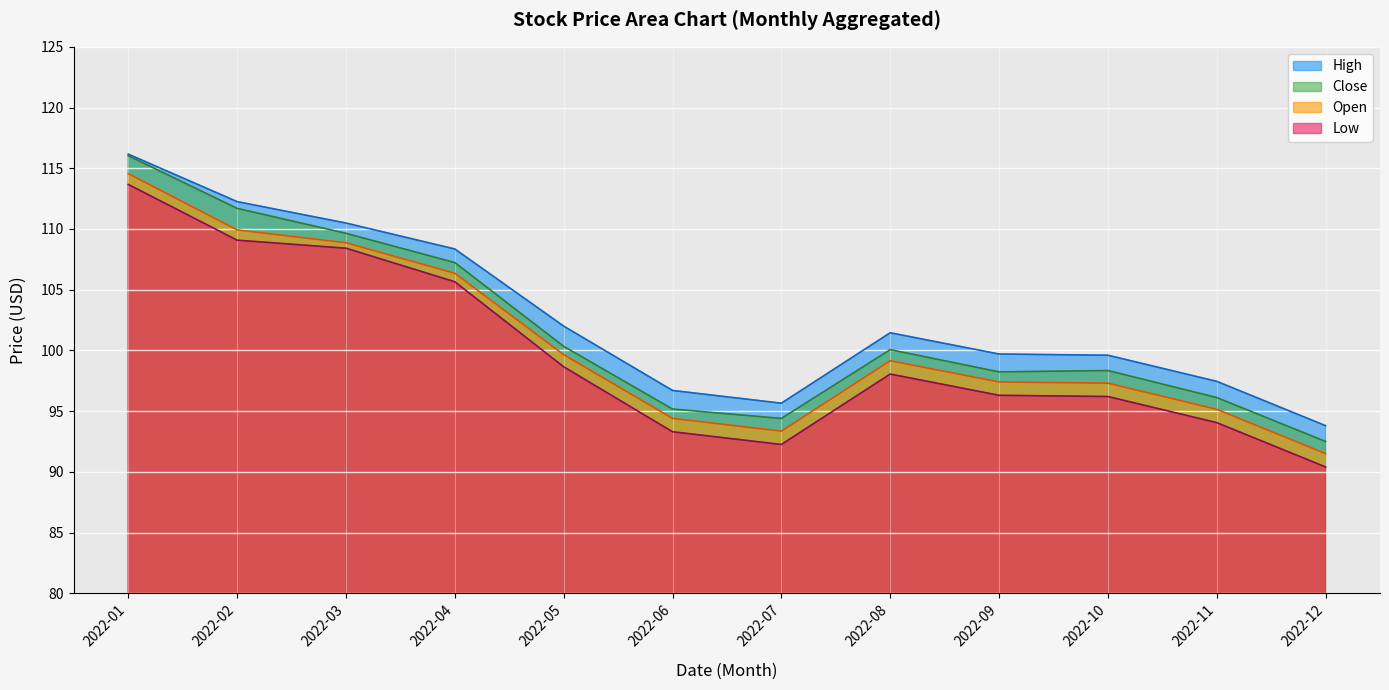

True or false: High and Open cross at least once.

False